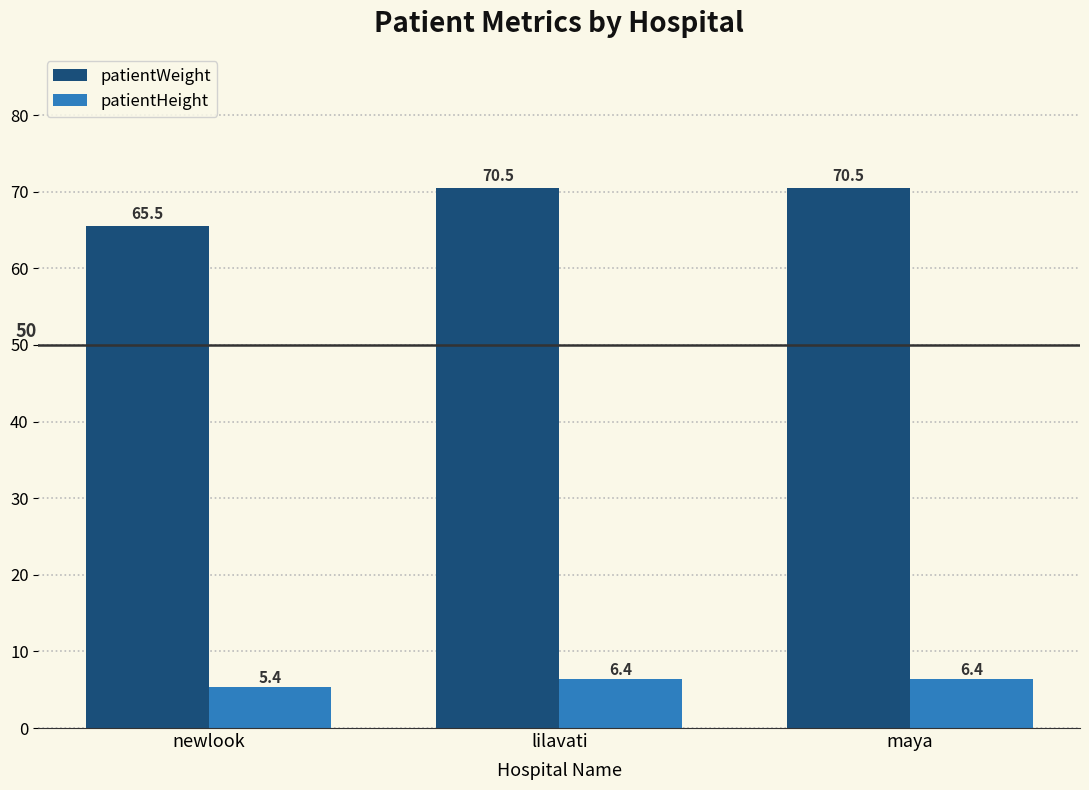

What is the minimum value shown in the chart?

5.4